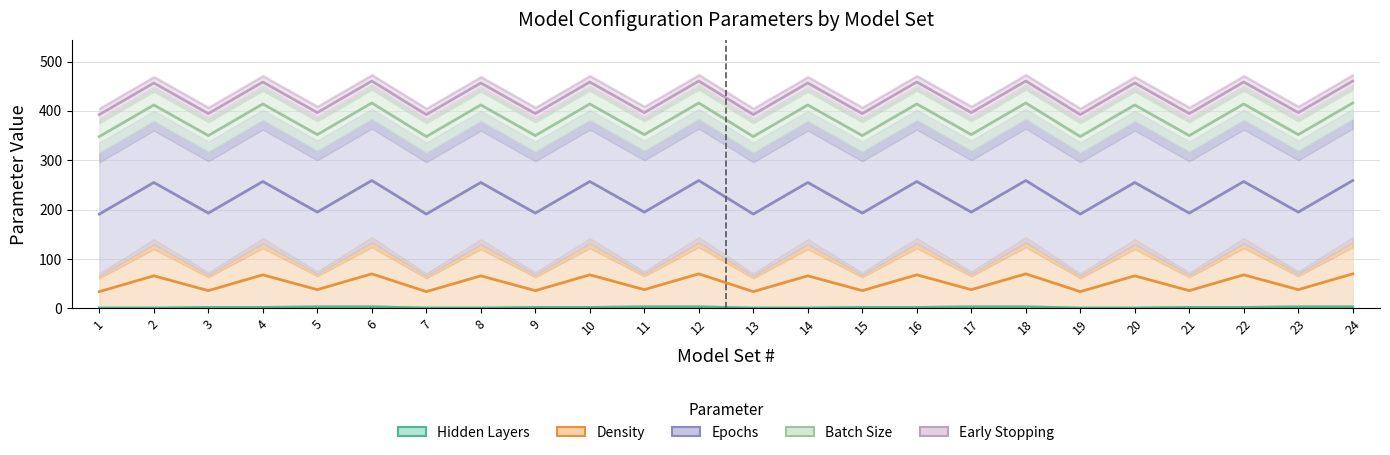

True or false: Hidden Layers and Density intersect in this chart.

False